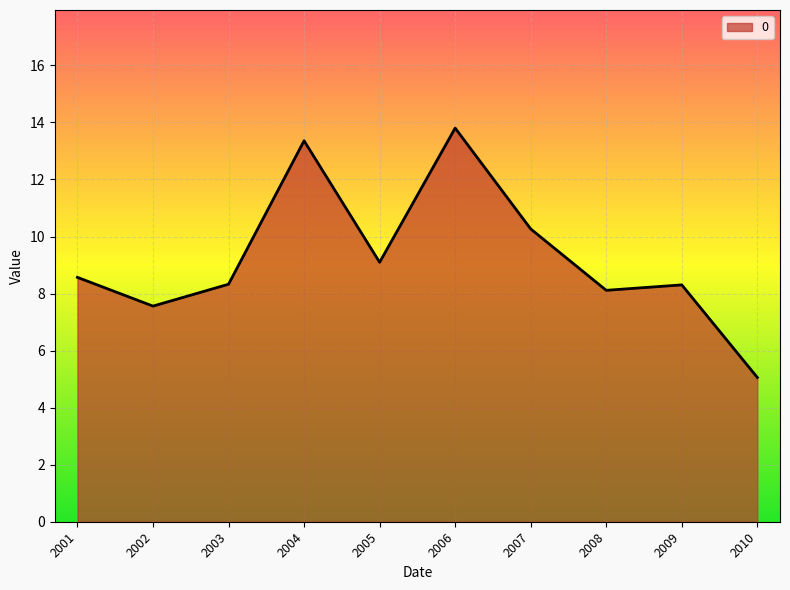

Where is the data nearest to the value 9?

2005